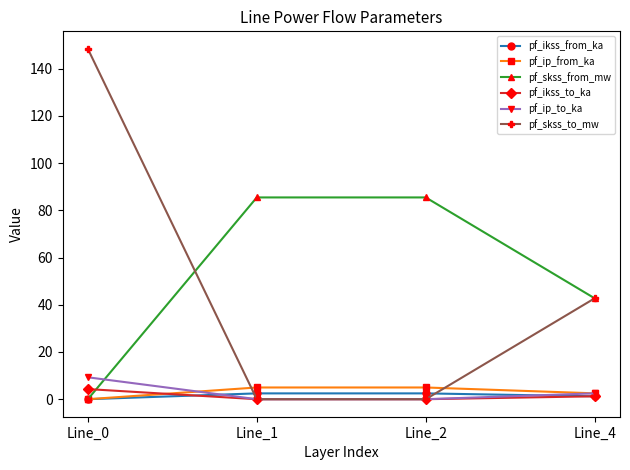

Which series has the widest spread of values?

pf_skss_to_mw